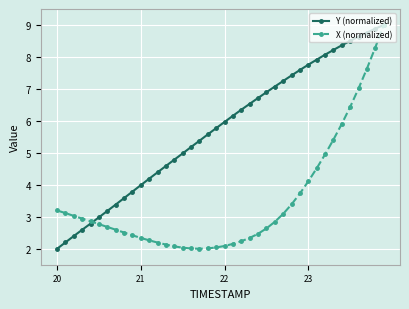

What is the minimum value shown in the chart?

2.0